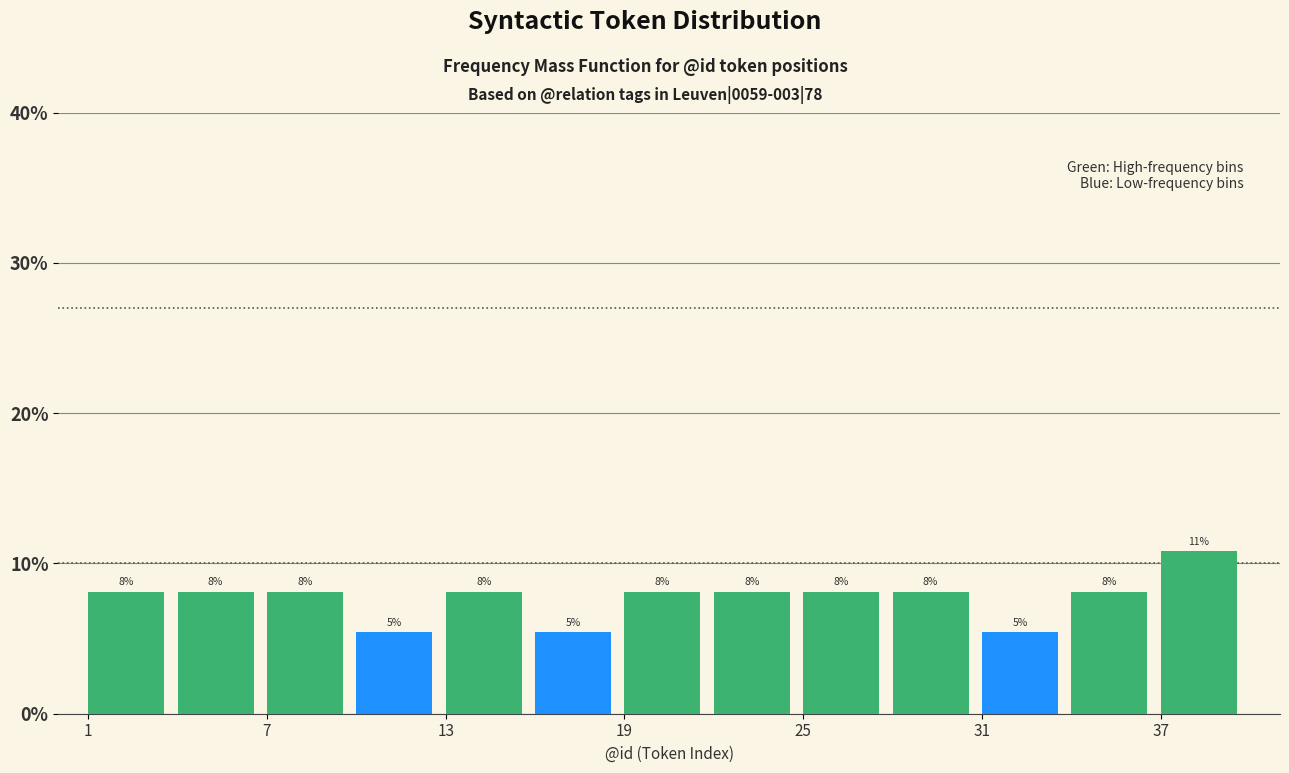

Read against the x-axis, roughly where is the centre of the tallest bar?

38